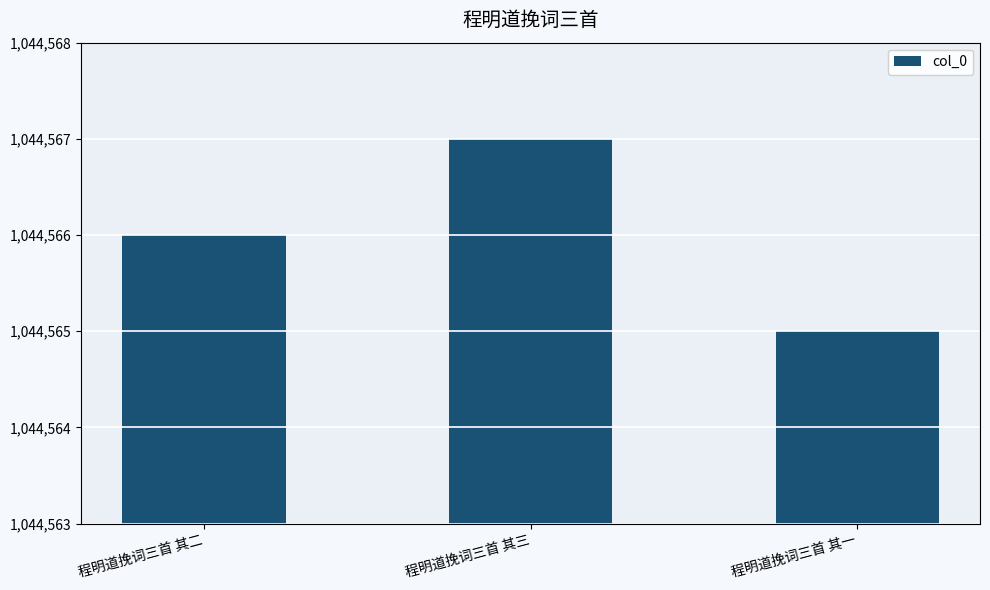

What value does the data have at 程明道挽词三首 其二?

1044566